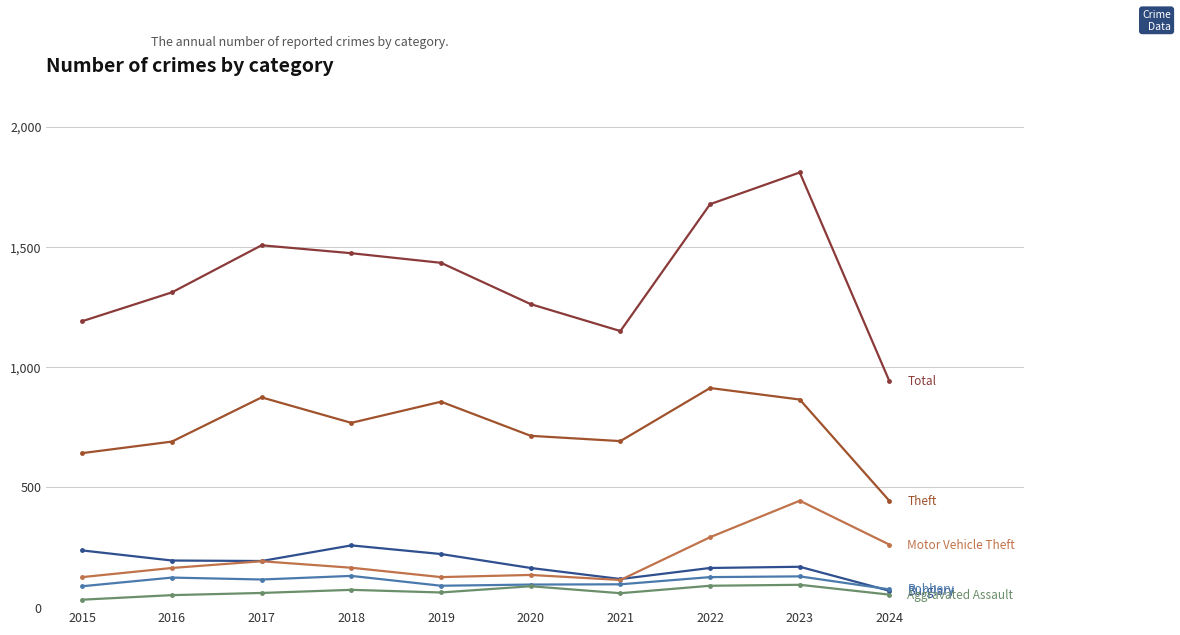

How many lines are shown in the chart?

6